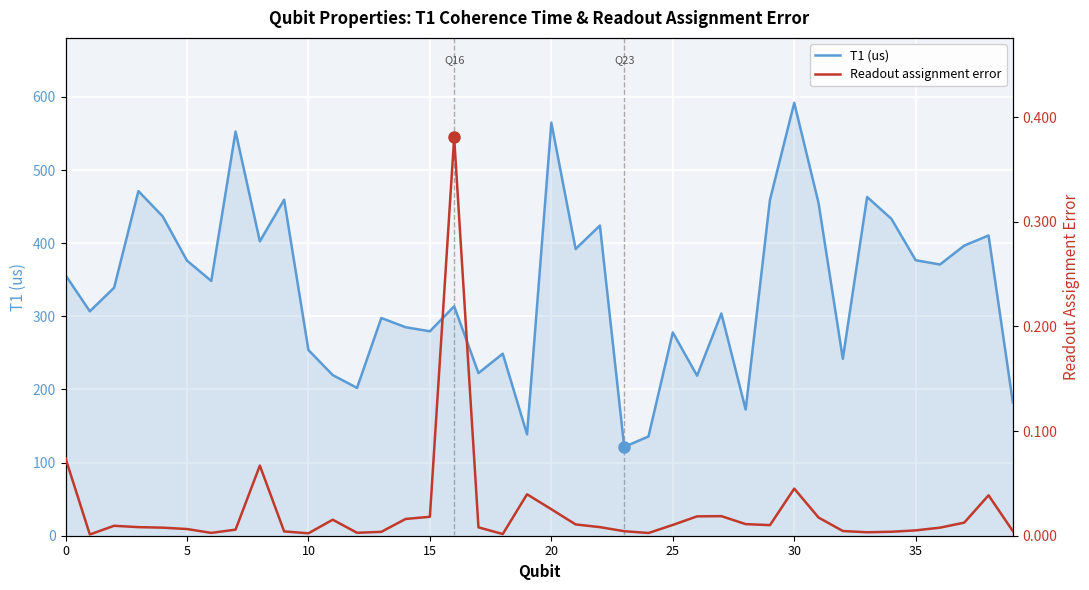

What is the highest value of the T1 (us) series?

592.0